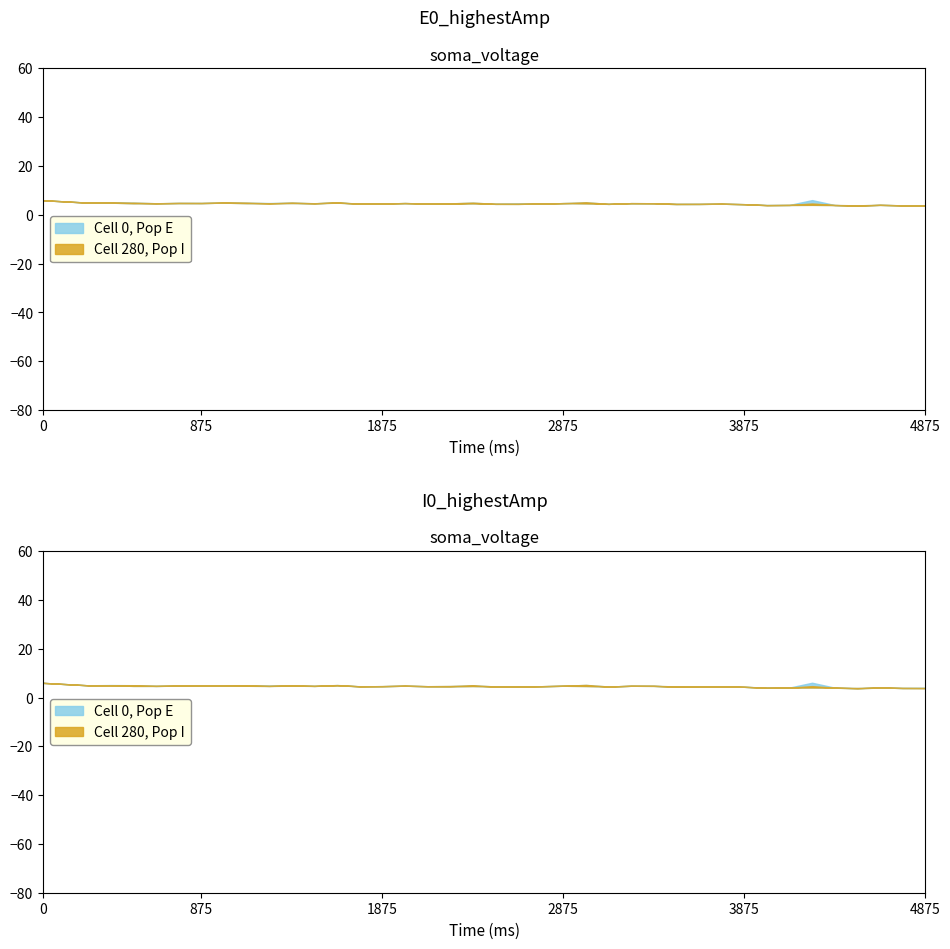

Reading left to right, extract all data points from this chart.

Low: 6.0	5.5	5.0	5.0	4.8	4.8	4.8	4.8	5.0	4.8	4.7	4.8	4.8	5.0	4.6	4.7	4.8	4.6	4.6	4.7	4.5	4.5	4.6	4.8	4.7	4.5	4.8	4.8	4.4	4.5	4.6	4.4	4.0	4.1	4.1	4.0	3.8	4.1	3.9	3.9
Close: 6.0	5.5	5.0	5.0	5.0	4.8	4.9	4.8	5.0	5.0	4.7	5.0	4.8	5.1	4.6	4.7	4.8	4.6	4.7	5.0	4.5	4.5	4.6	4.8	5.2	4.5	4.8	4.8	4.5	4.5	4.6	4.4	4.0	4.1	4.7	4.0	3.9	4.1	3.9	3.9
High: 6.0	5.5	5.0	5.1	5.0	4.8	4.9	4.8	5.0	5.0	4.8	5.0	4.8	5.1	4.6	4.7	4.8	4.6	4.7	5.0	4.5	4.6	4.6	4.8	5.2	4.5	4.8	4.8	4.5	4.5	4.6	4.4	4.0	4.1	6.0	4.0	3.9	4.1	3.9	4.0
Open: 6.0	5.5	5.0	5.0	5.0	4.8	4.8	4.8	5.0	4.8	4.8	4.8	4.8	5.0	4.6	4.7	4.8	4.6	4.6	4.7	4.5	4.5	4.6	4.8	4.7	4.5	4.8	4.8	4.4	4.5	4.6	4.4	4.0	4.1	6.0	4.0	3.8	4.1	3.9	4.0